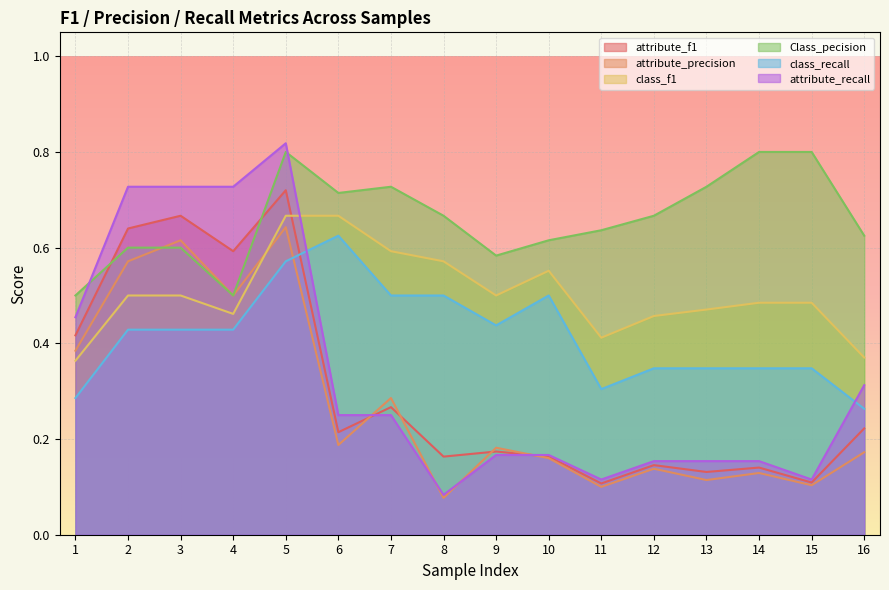

Which category has the highest value across all series?

5